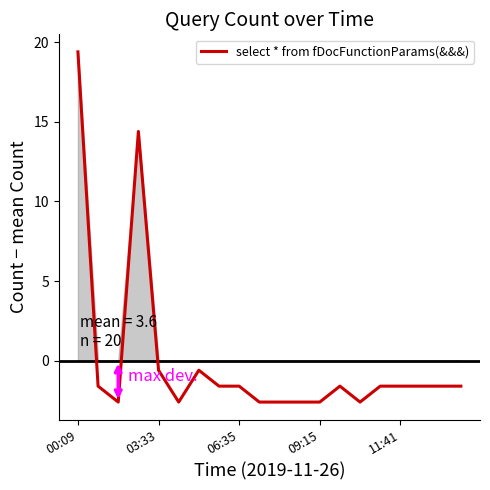

What is the difference between the maximum and minimum values?

22.0